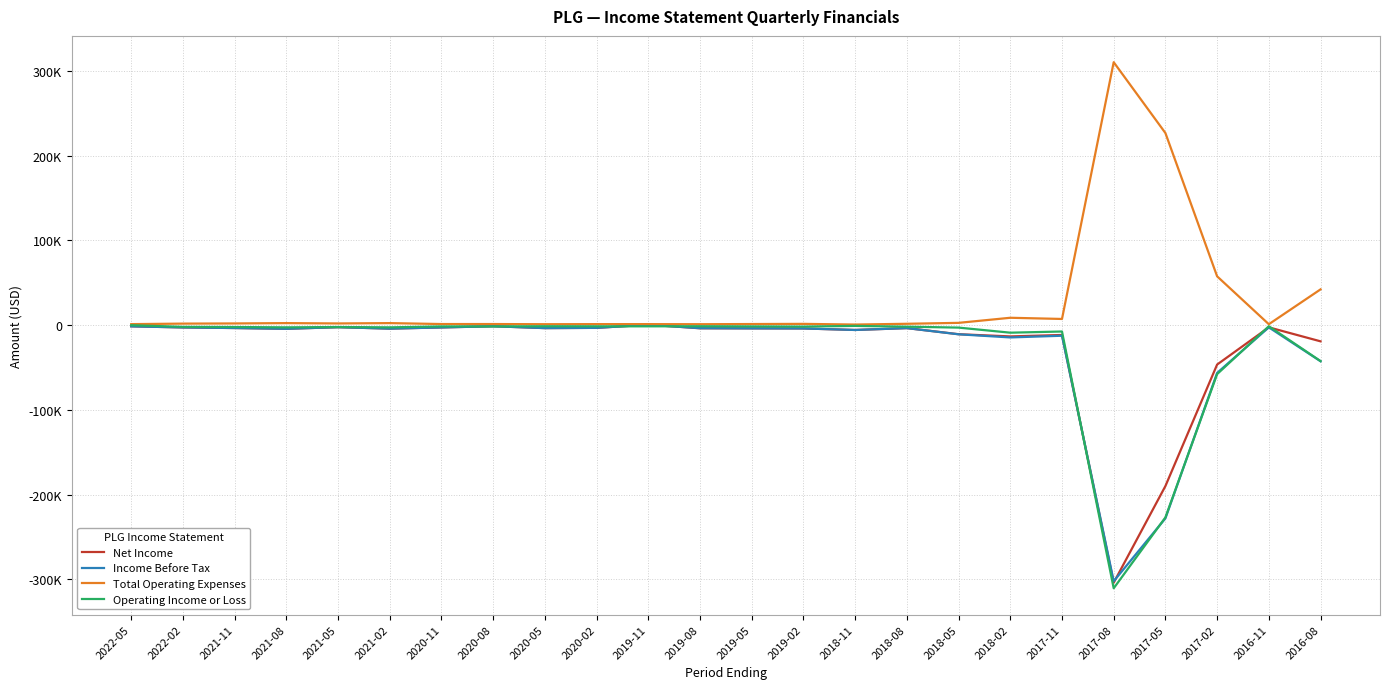

Does the chart display data point markers on the line(s)?

No